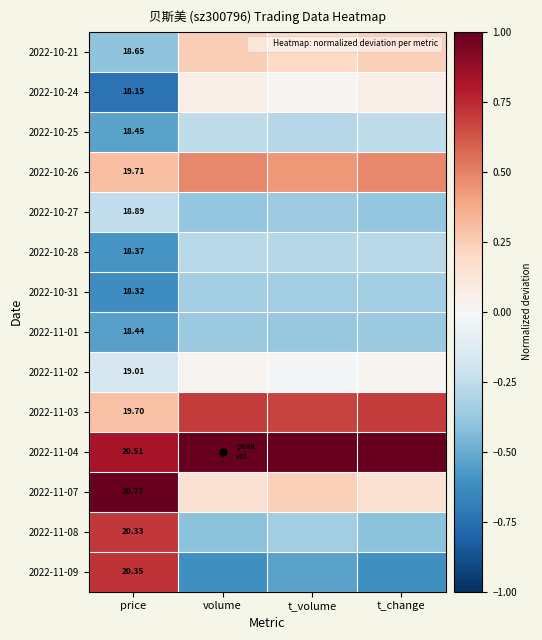

At how many categories does at least one series exceed 0?

4